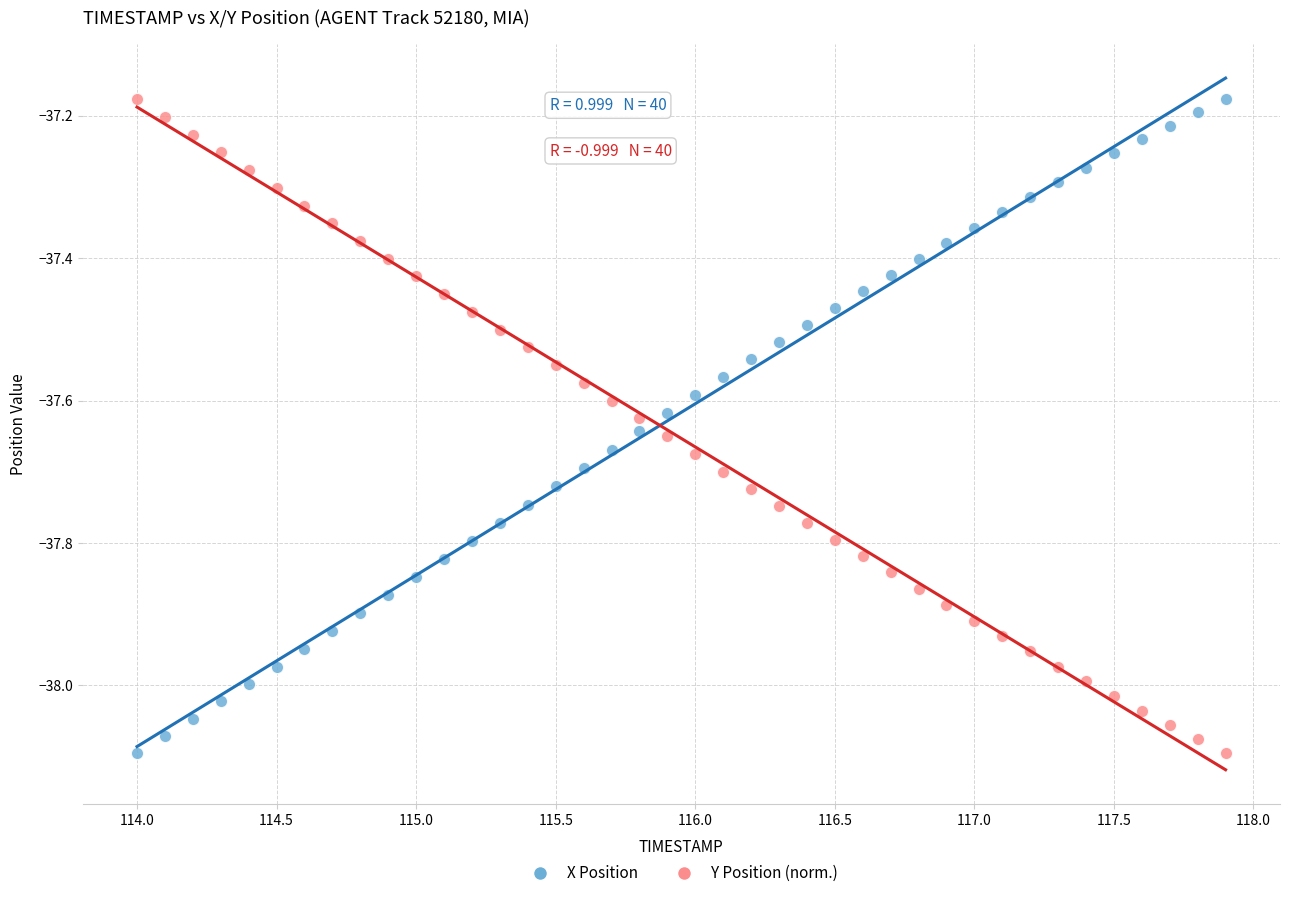

Across all data points, what is the range of X values (max minus min)?

3.9